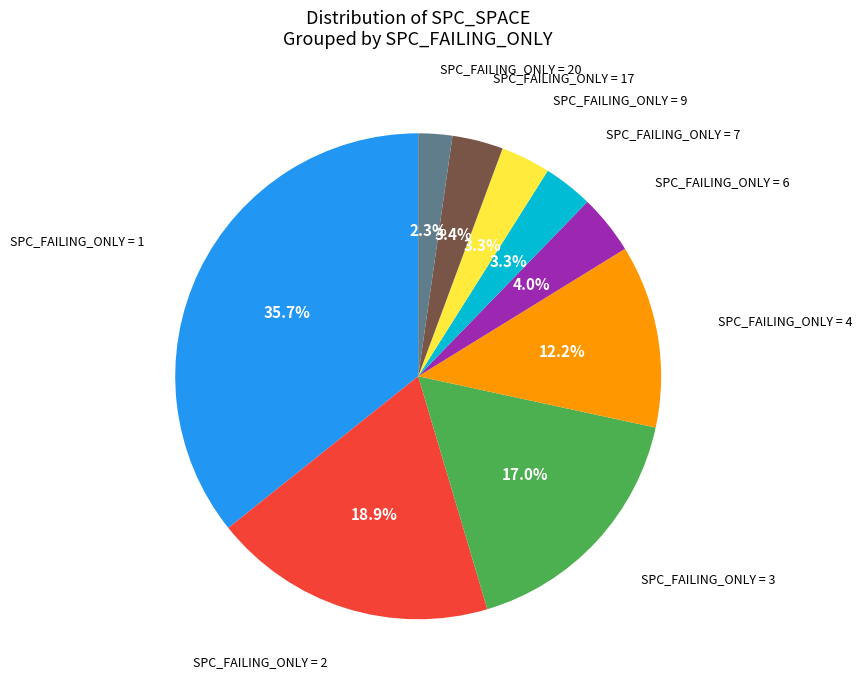

Is there any slice that represents more than half of the pie?

No